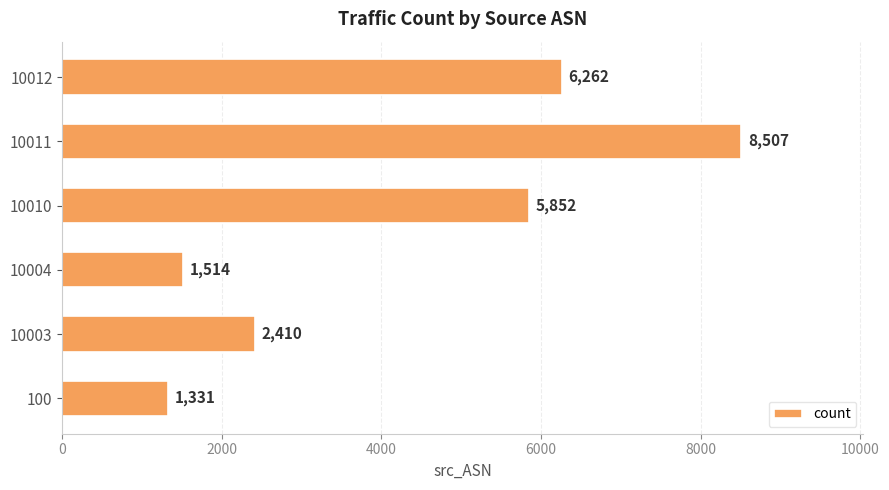

What is the ratio of the value at 10011 to the value at 10010?

1.5